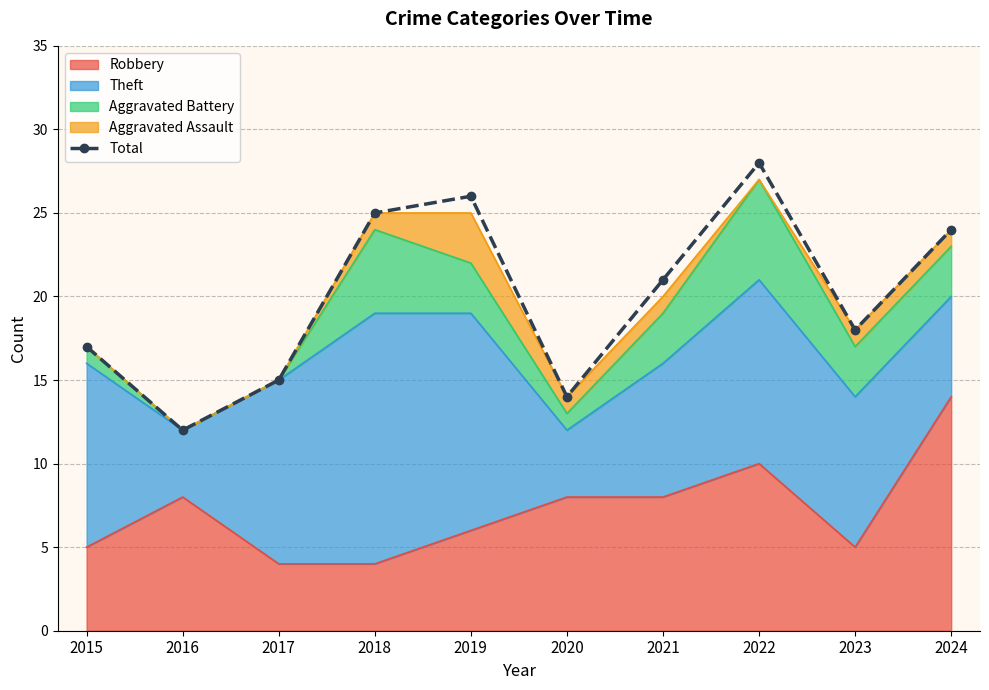

What is the value of the 7th point from the left?

21